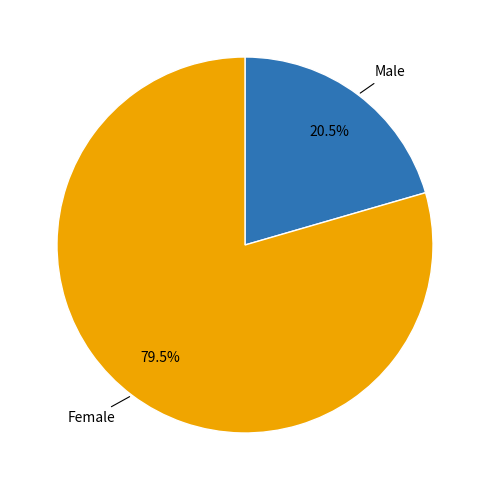

Count the number of slices in the pie.

2